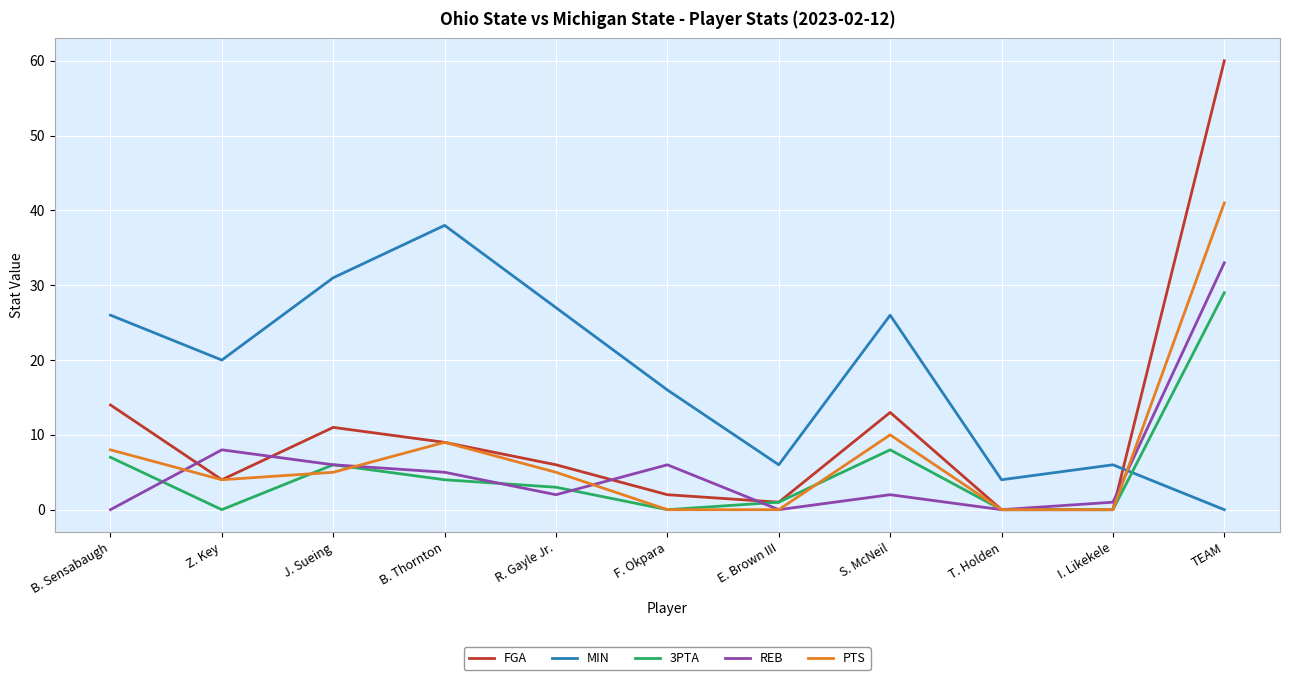

Which category has the highest value in the MIN series?

B. Thornton